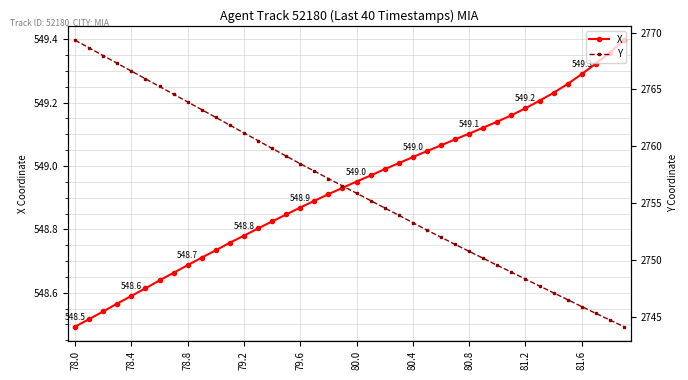

Which series has the largest total across all categories?

Y